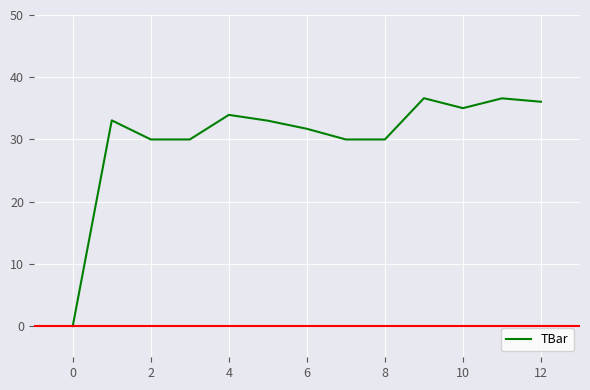

How many interior local peaks (higher than both neighbors) does the data have?

4